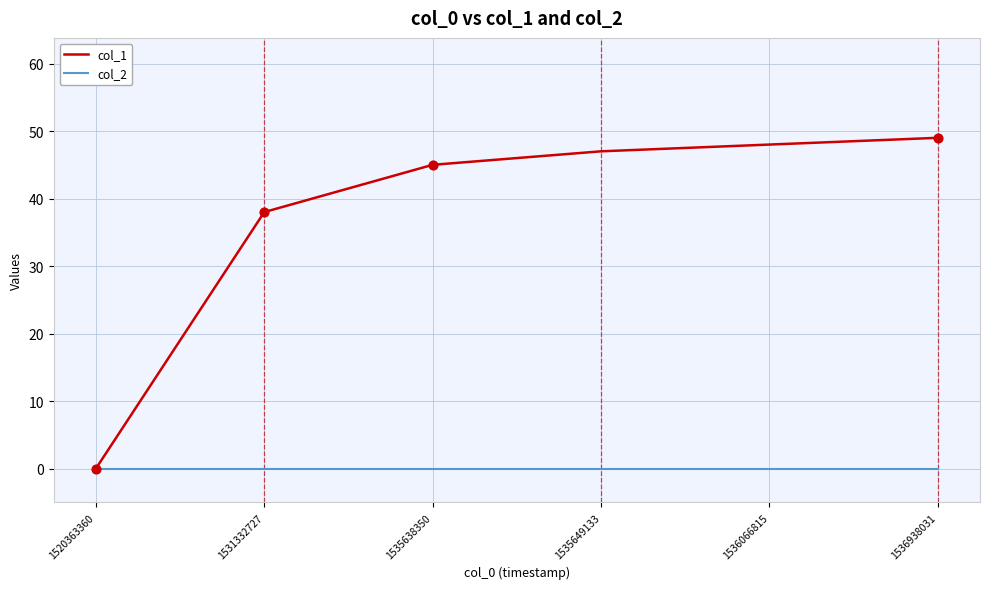

At how many categories does at least one series exceed 26?

5